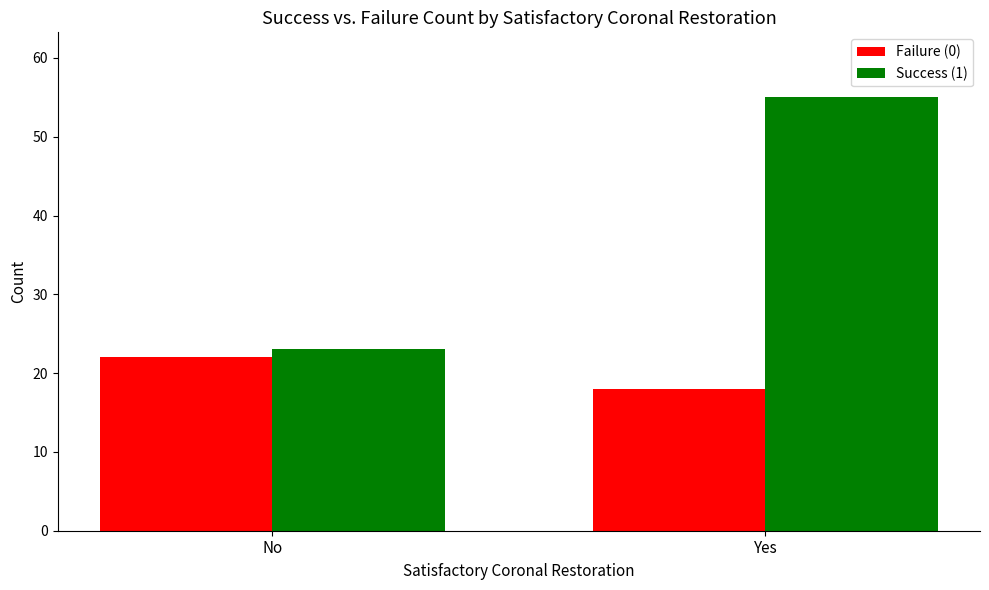

Reading right to left, transcribe all the data shown in this chart.

Failure (0): 18	22
Success (1): 55	23